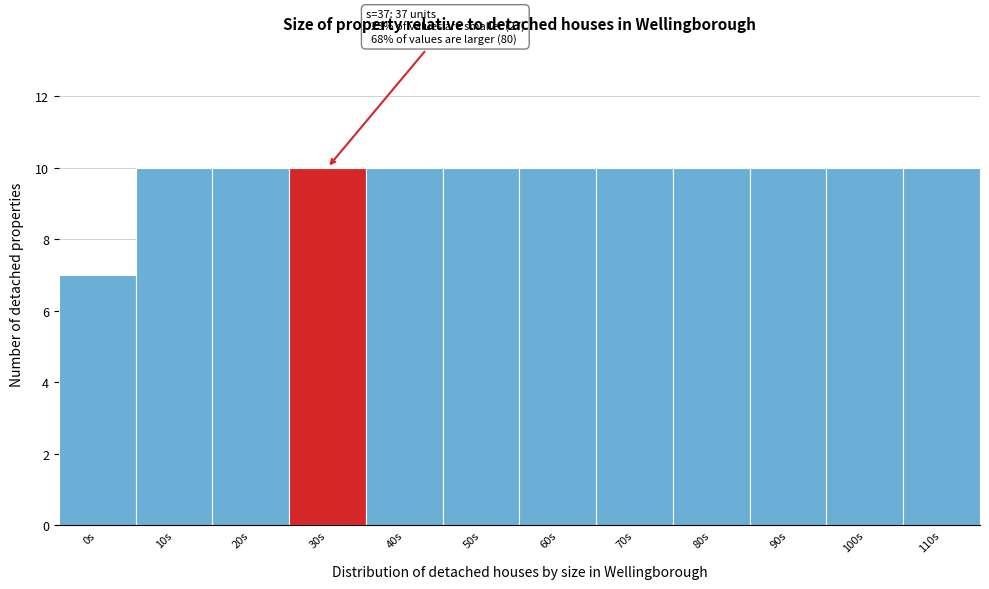

Reading right to left, what are all the values shown in this chart?

110s=10	100s=10	90s=10	80s=10	70s=10	60s=10	50s=10	40s=10	30s=10	20s=10	10s=10	0s=7